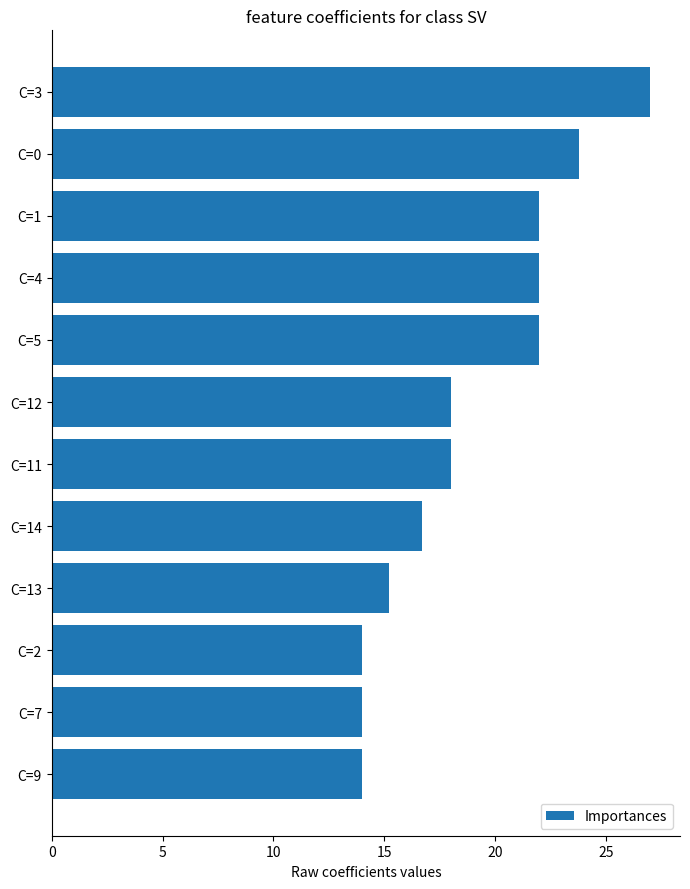

What is the sum of all values?

226.7